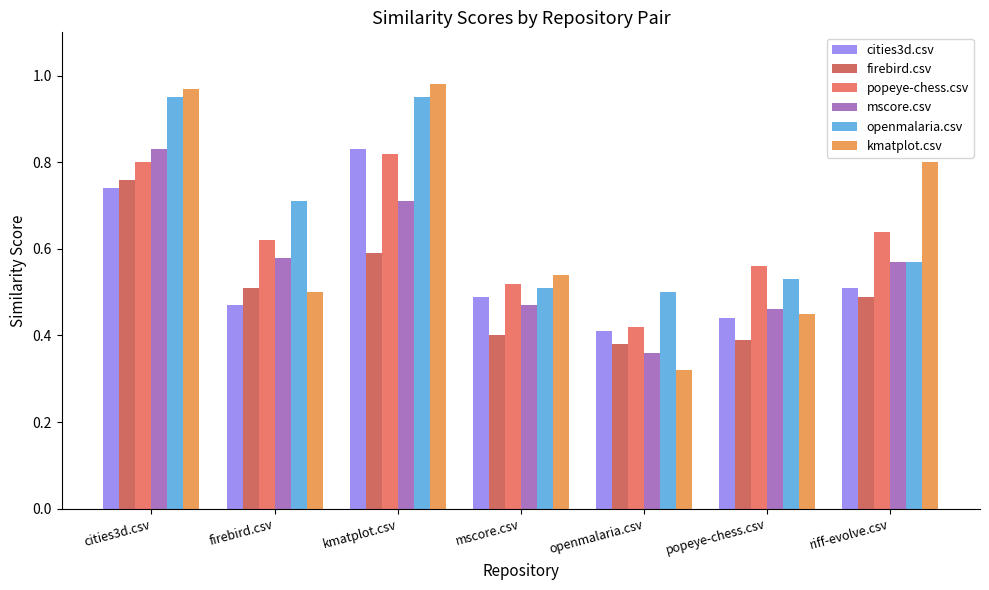

At which label is kmatplot.csv closest to 0?

openmalaria.csv